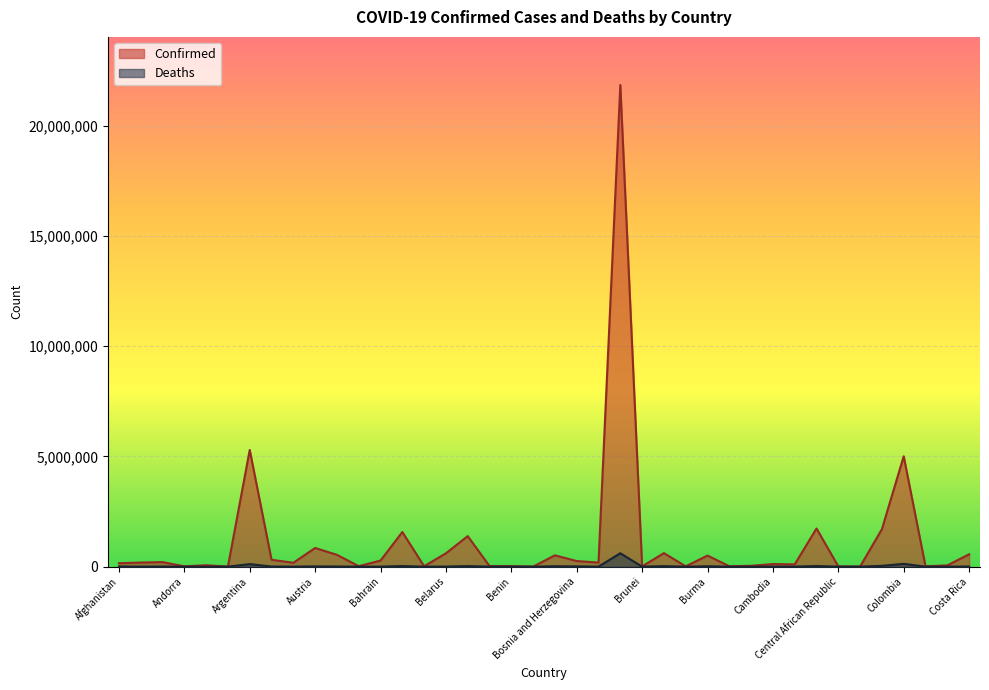

What is the label of the 29th point from the right?

Bahamas